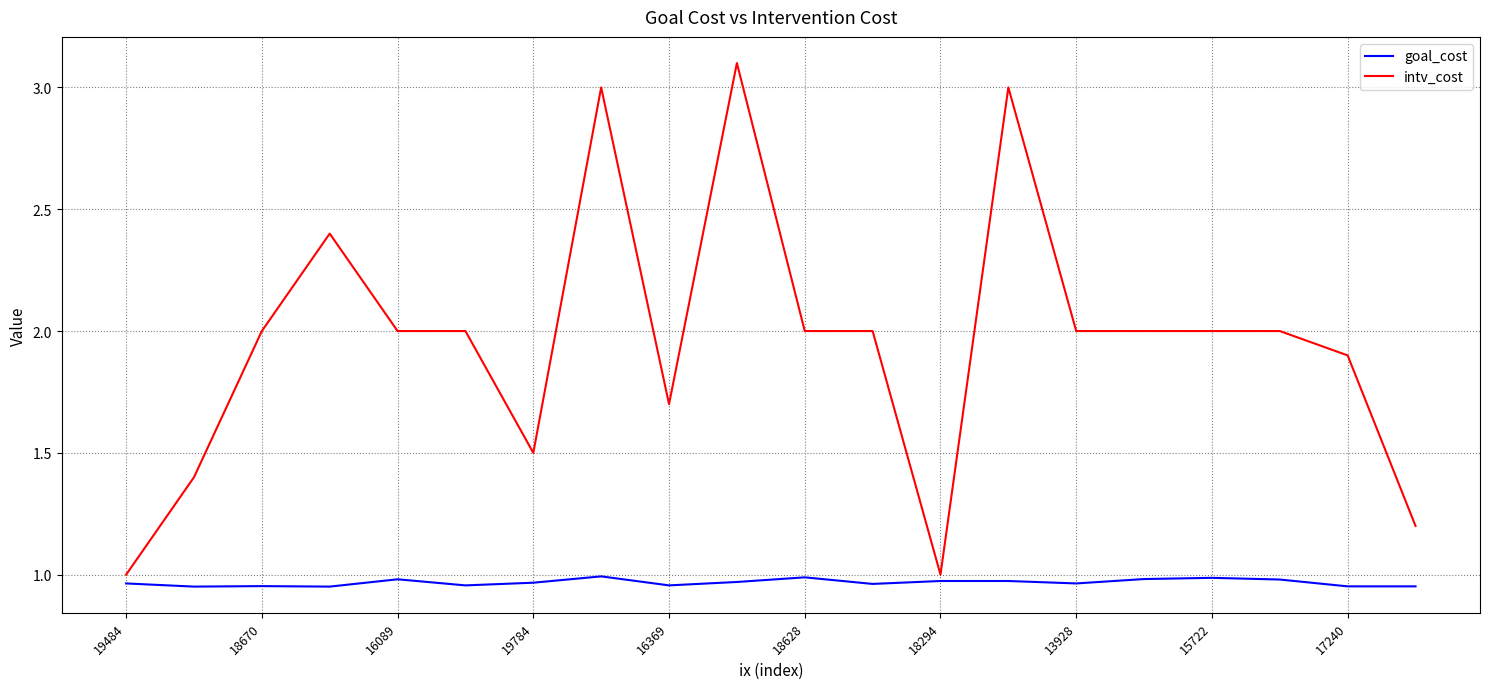

List the series in order of their peak value, highest first.

intv_cost, goal_cost